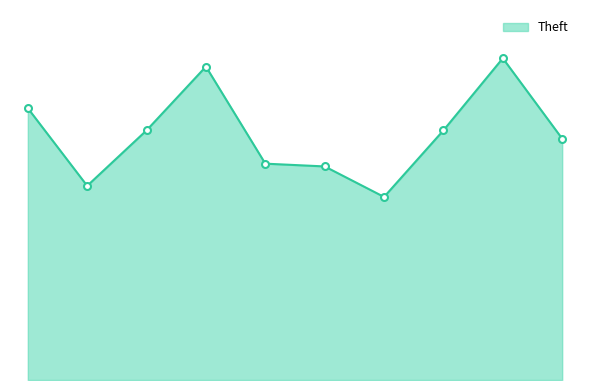

Is this an area chart (filled region under the line)?

Yes